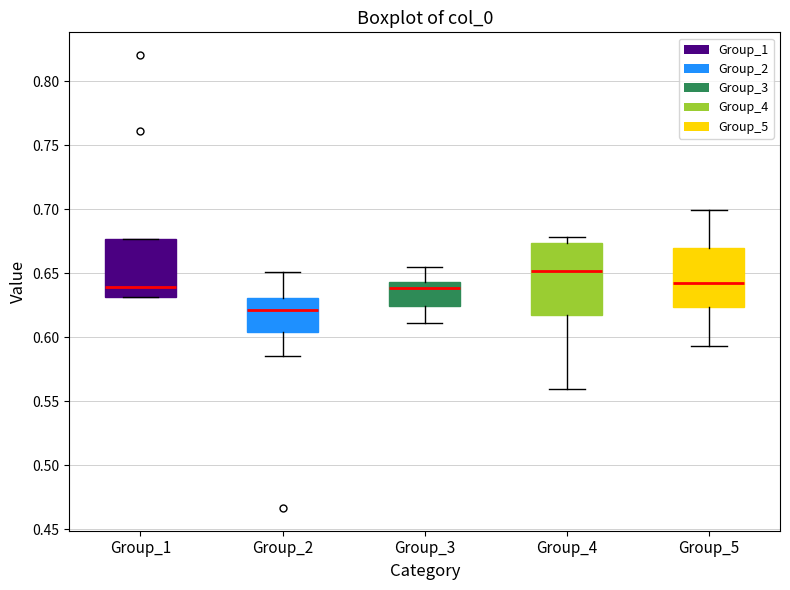

Which box has the lowest median line?

Group_2